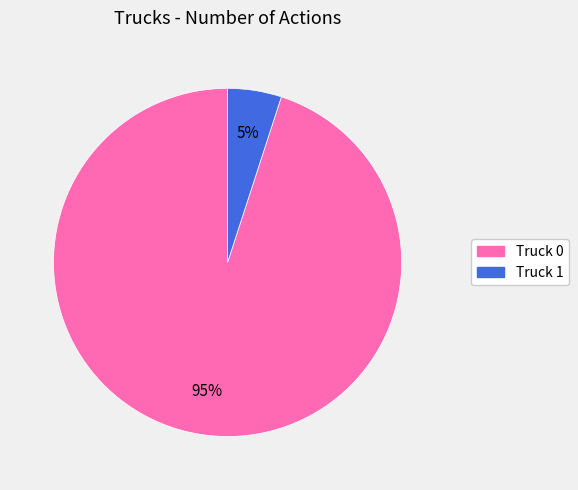

Is the sum of Truck 0 and Truck 1 greater than half?

Yes